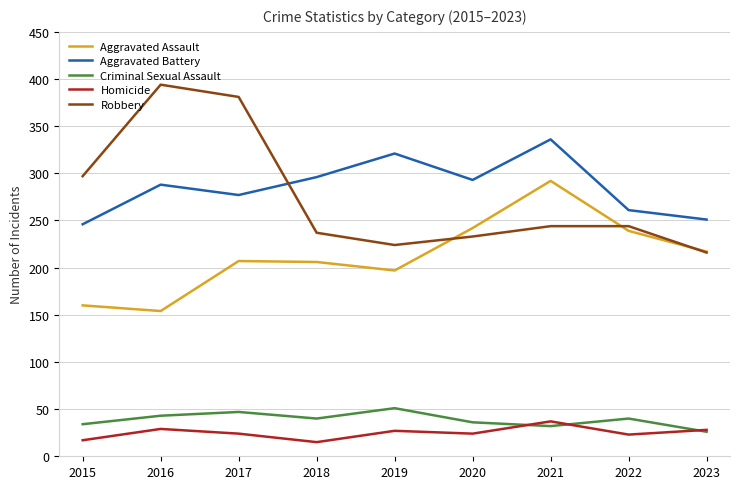

What is the approximate value of Aggravated Battery at 2017?

277